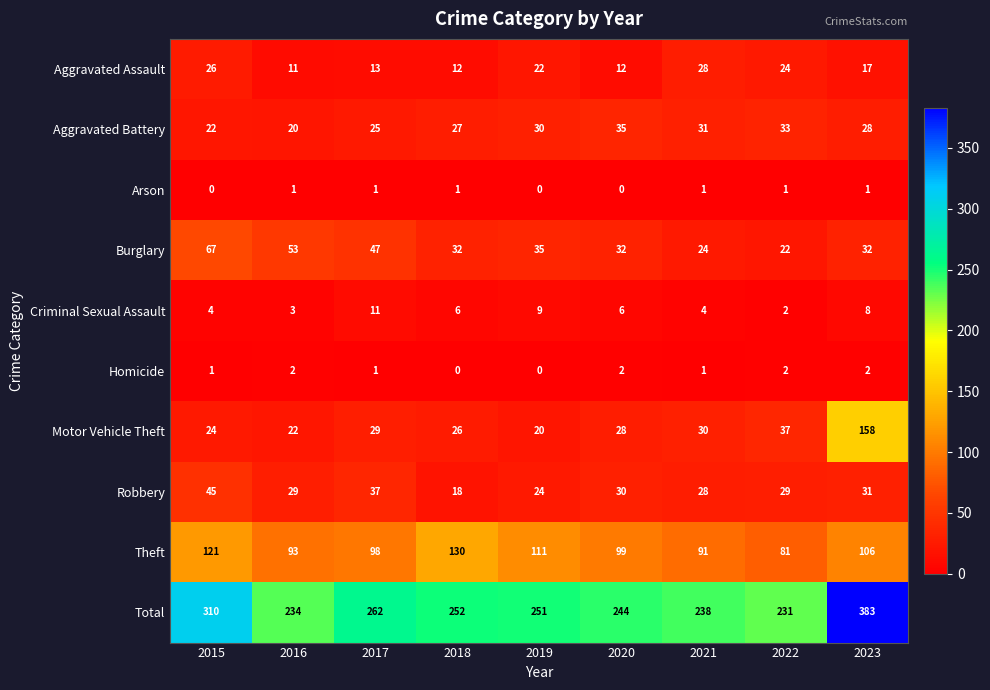

Between 2019 and 2022, which series saw the biggest shift?

Theft